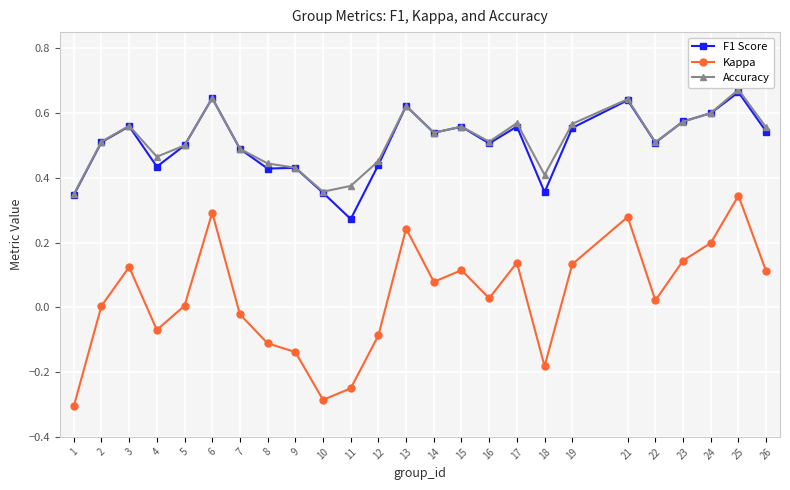

Which series has the largest range (max minus min)?

Kappa